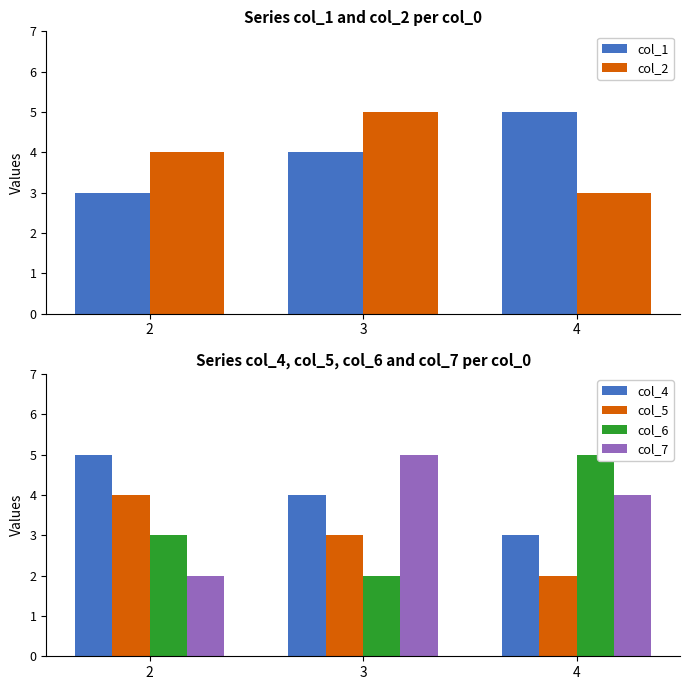

Where is col_2 nearest to the value 4?

2